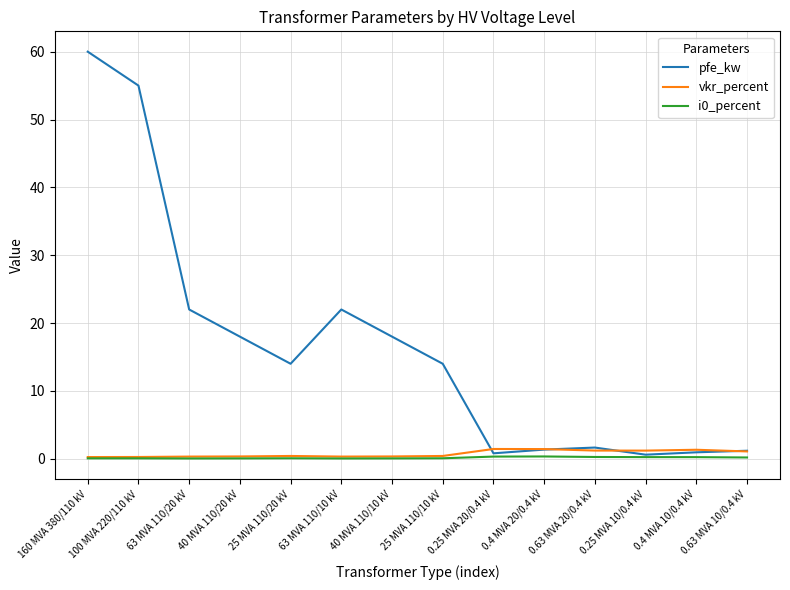

Which series has the largest total across all categories?

pfe_kw